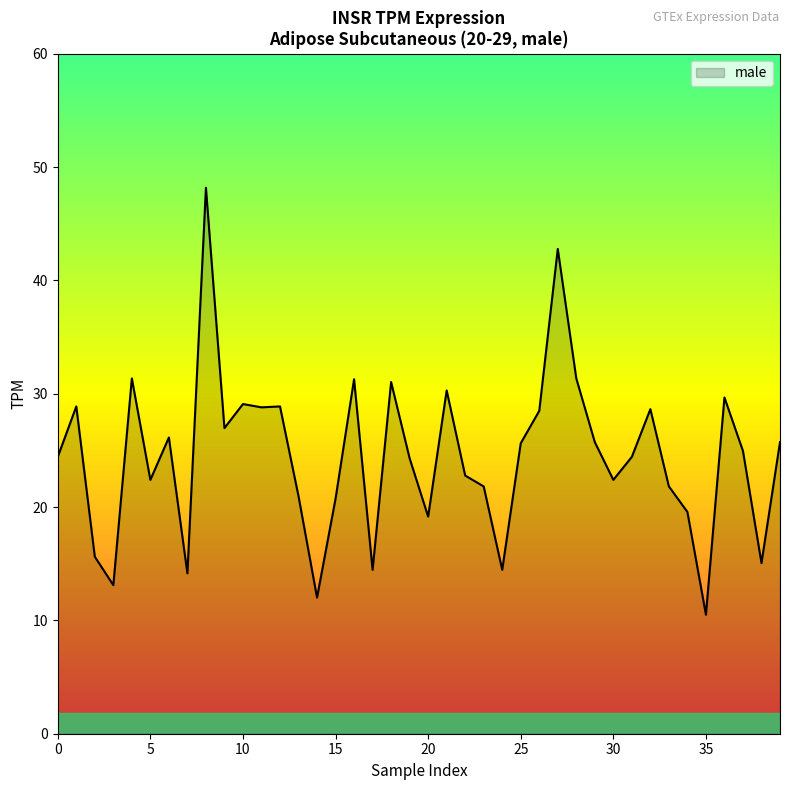

What is the maximum value shown in the chart?

48.2